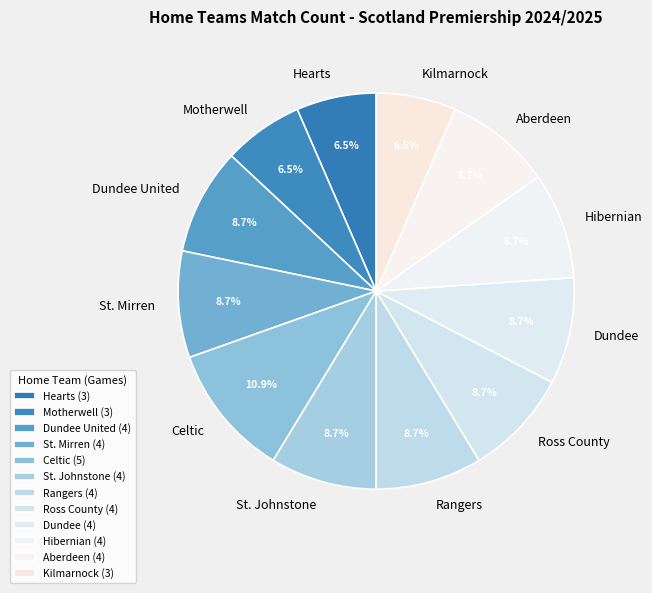

Which category has the biggest portion of the pie?

Celtic